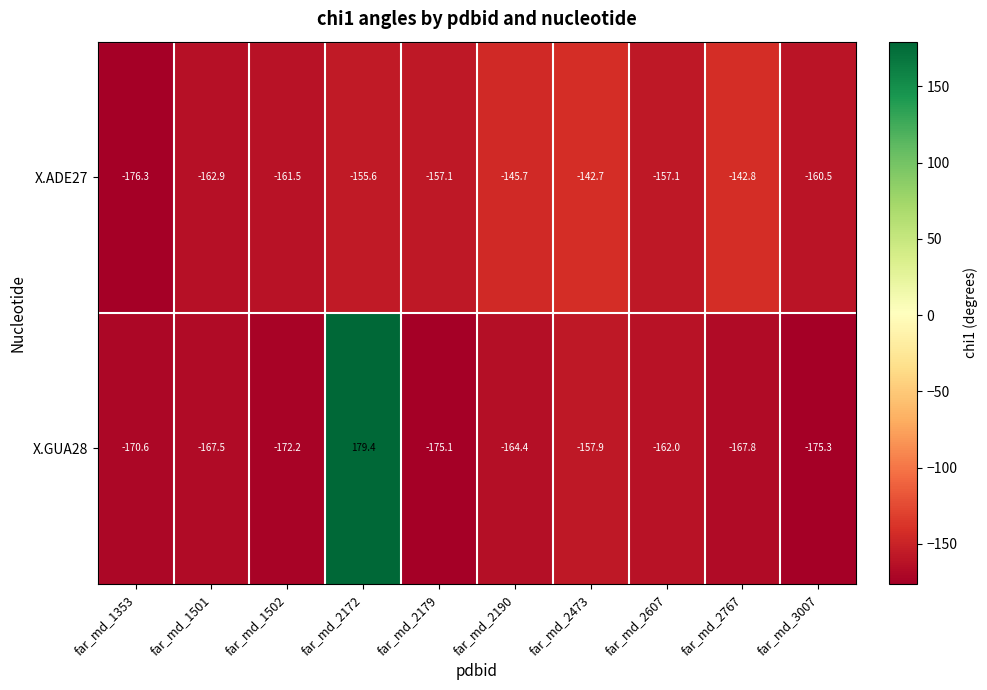

What is the sum of the X.ADE27 values at far_md_2767 and far_md_2179?

-299.9